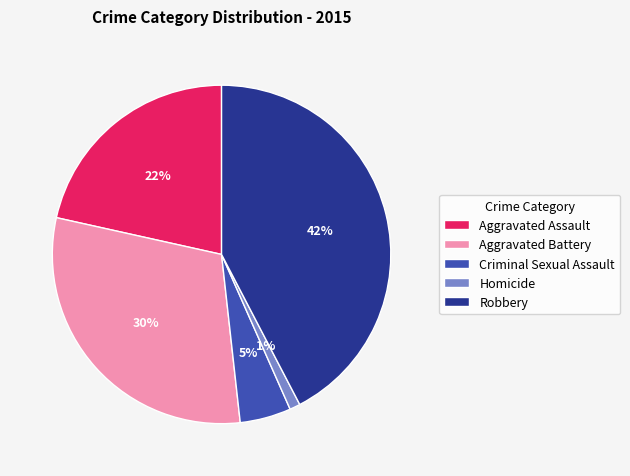

Is the sum of Criminal Sexual Assault and Aggravated Battery greater than half?

No